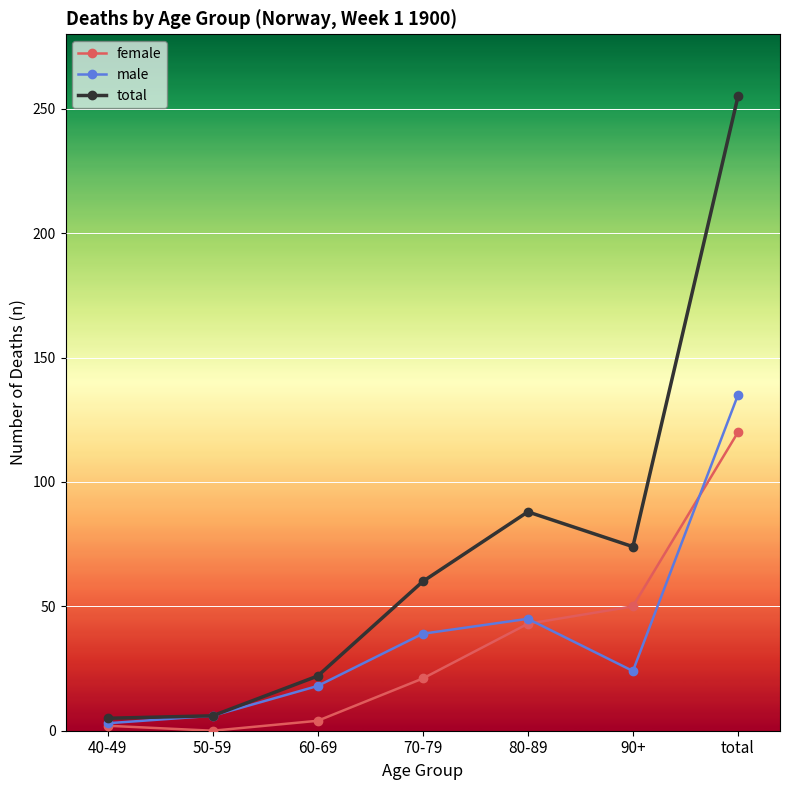

What is the difference between the maximum and second lowest values in the total series?

249